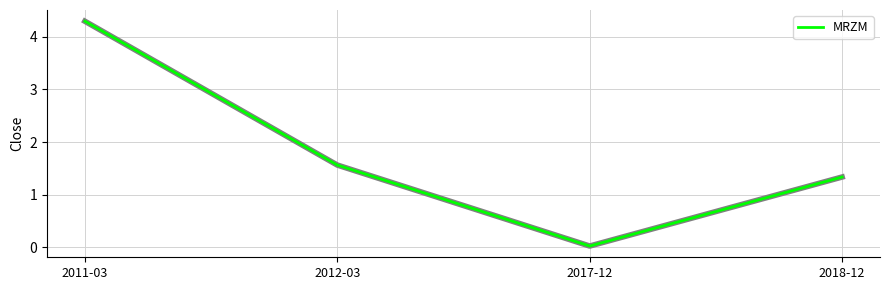

True or false: the data has more than 0 interior local peaks.

False